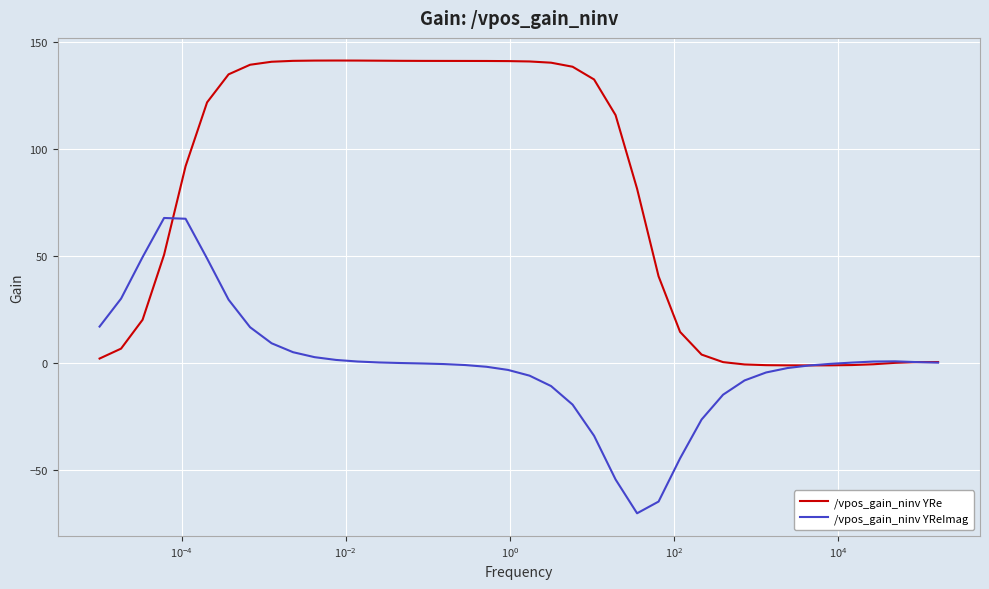

Rank the series by their average value, from highest to lowest.

/vpos_gain_ninv YRe, /vpos_gain_ninv YReImag